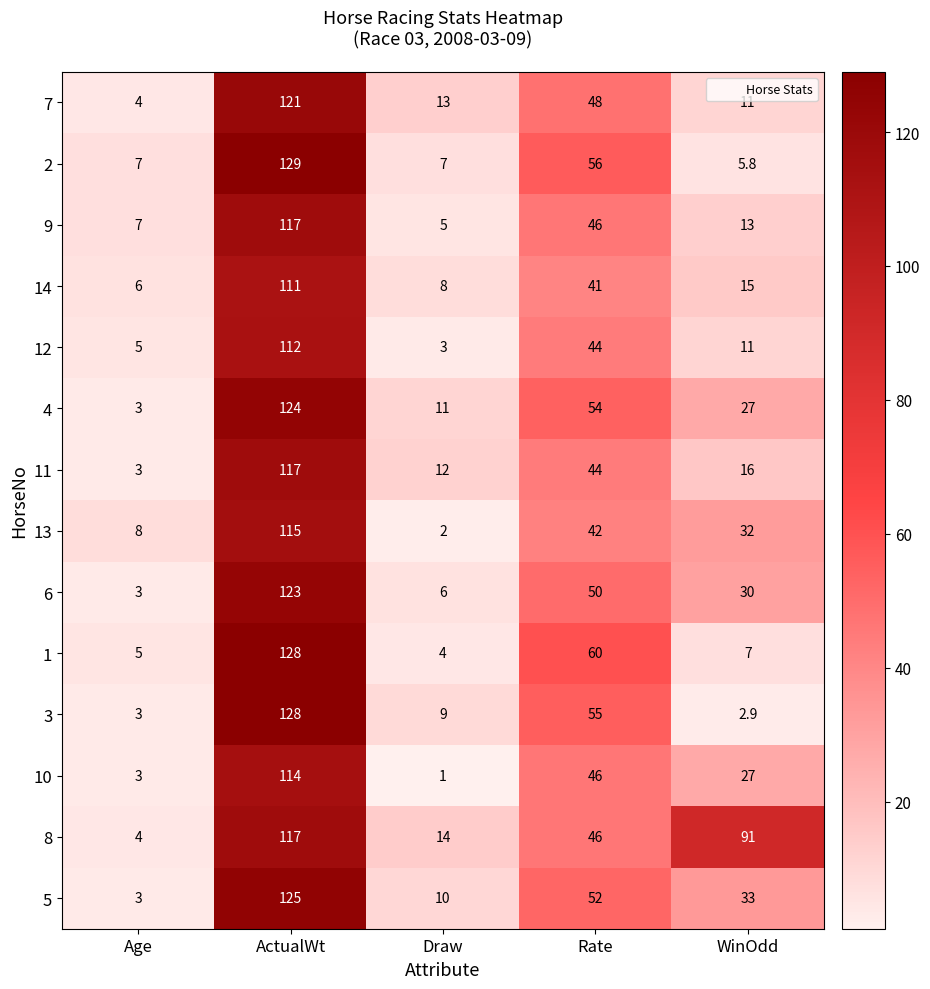

Is it true that 1 equals 9.3 at WinOdd?

False